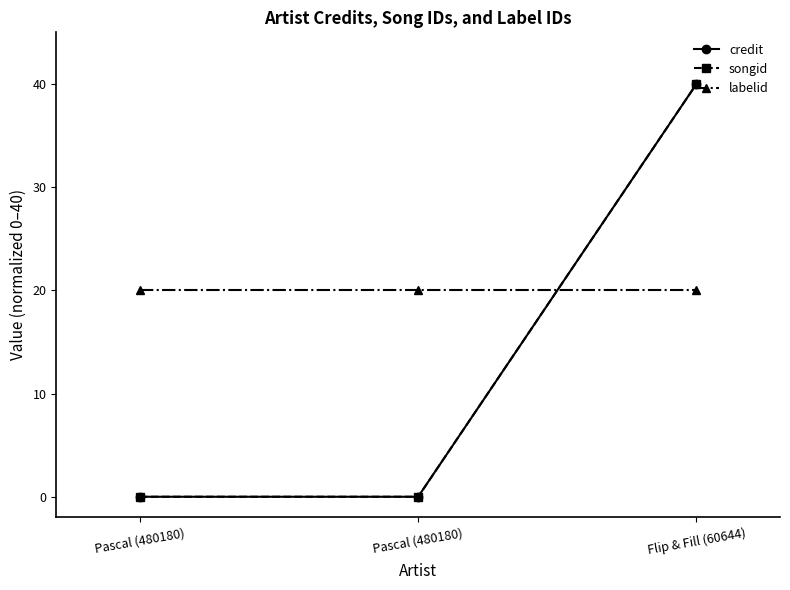

Is it true that songid equals 40 at Flip & Fill (60644)?

True